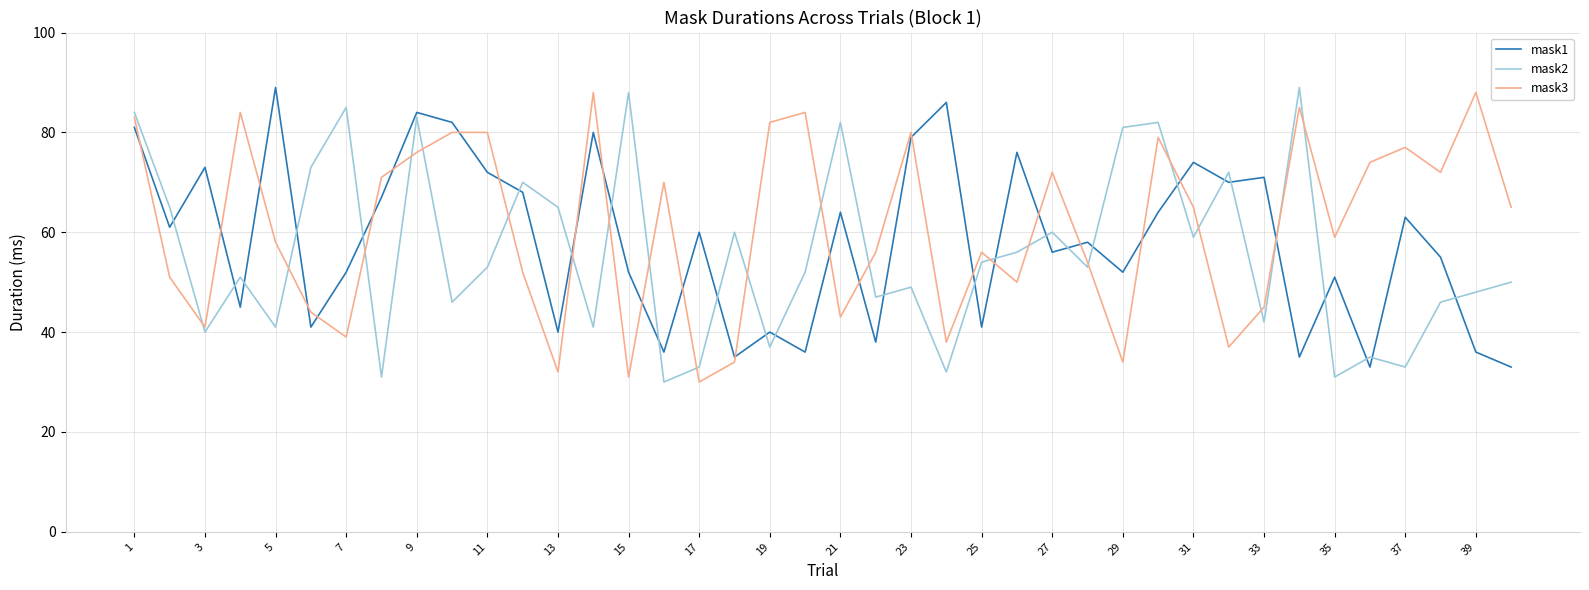

What is the difference between the maximum and minimum values in the mask3 series?

58